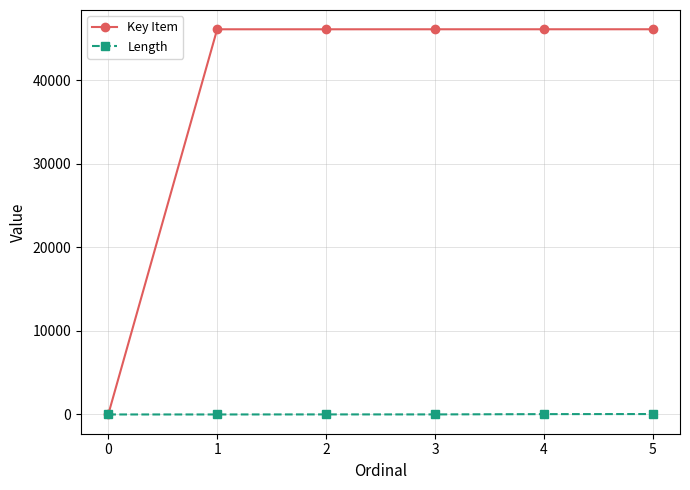

What is the greatest value displayed?

46082